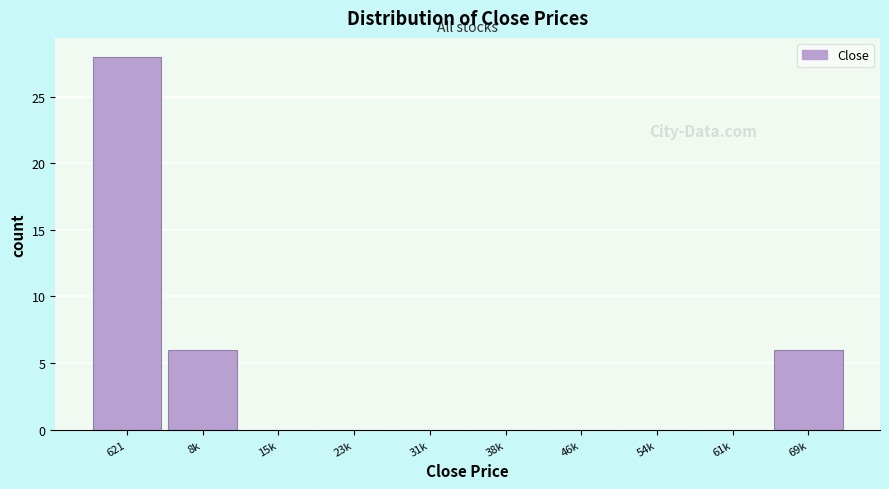

Reading left to right, list all the values displayed in this chart.

621=28	8k=6	15k=0	23k=0	31k=0	38k=0	46k=0	54k=0	61k=0	69k=6